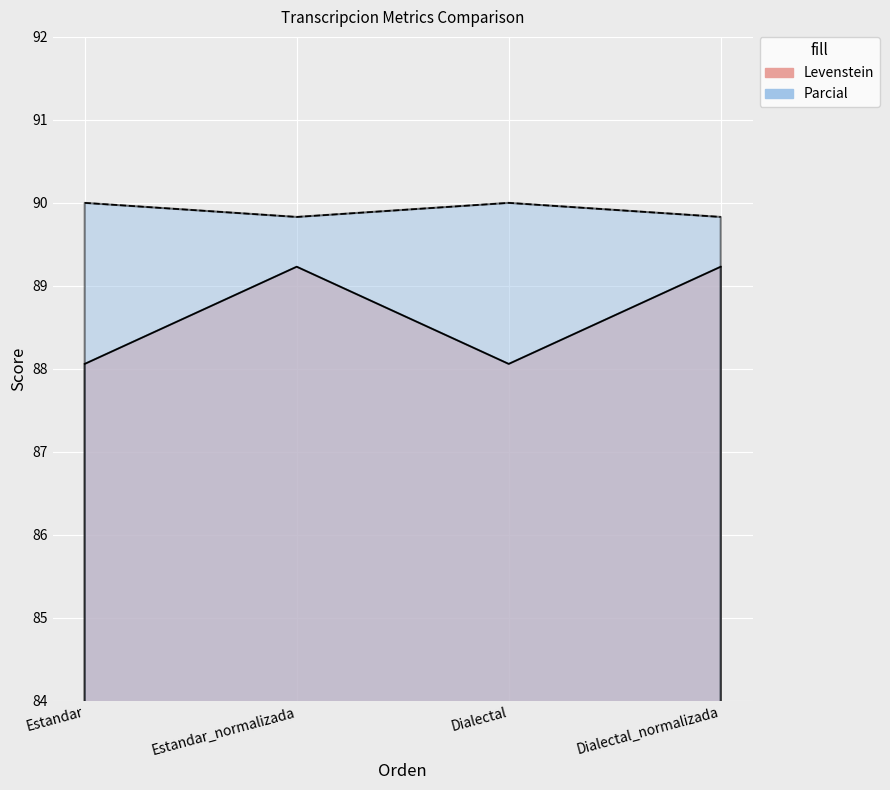

What is the value of the Parcial point at the 4th from the left?

89.8